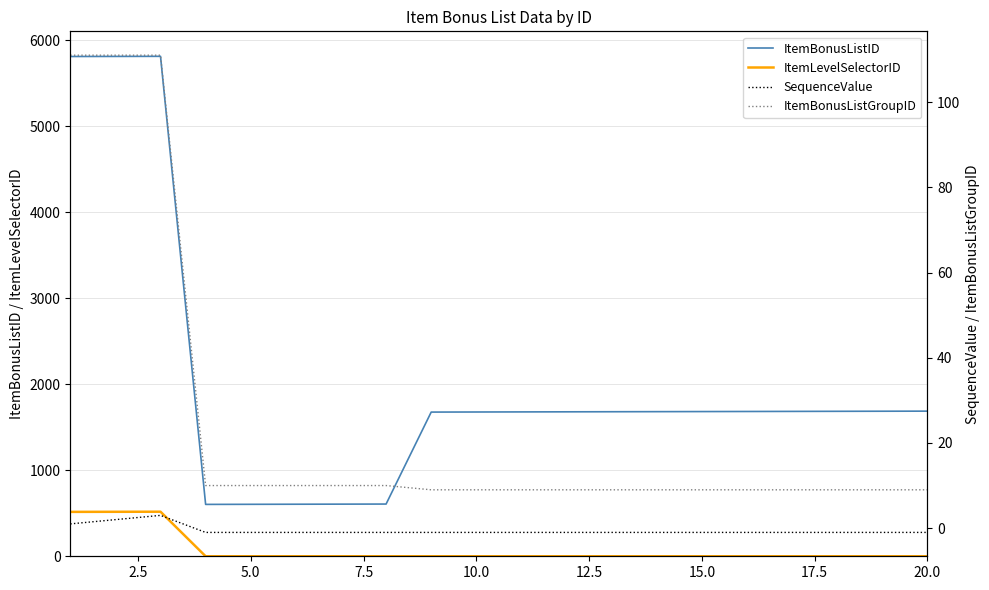

What is the difference between the second highest and second lowest values in the ItemLevelSelectorID series?

517